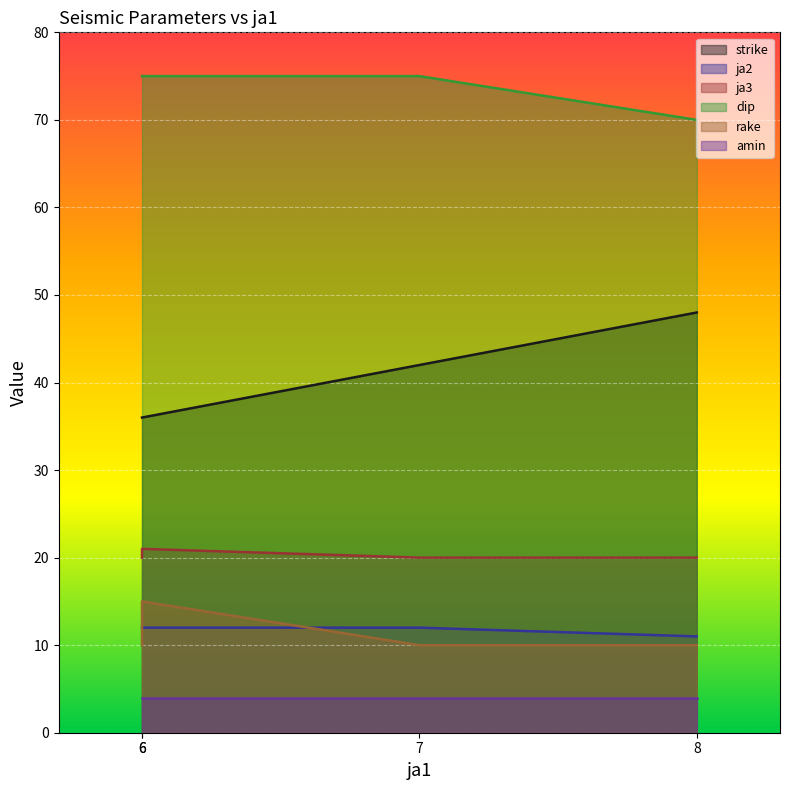

Which series ends up on top after the final intersection of rake and ja2?

ja2